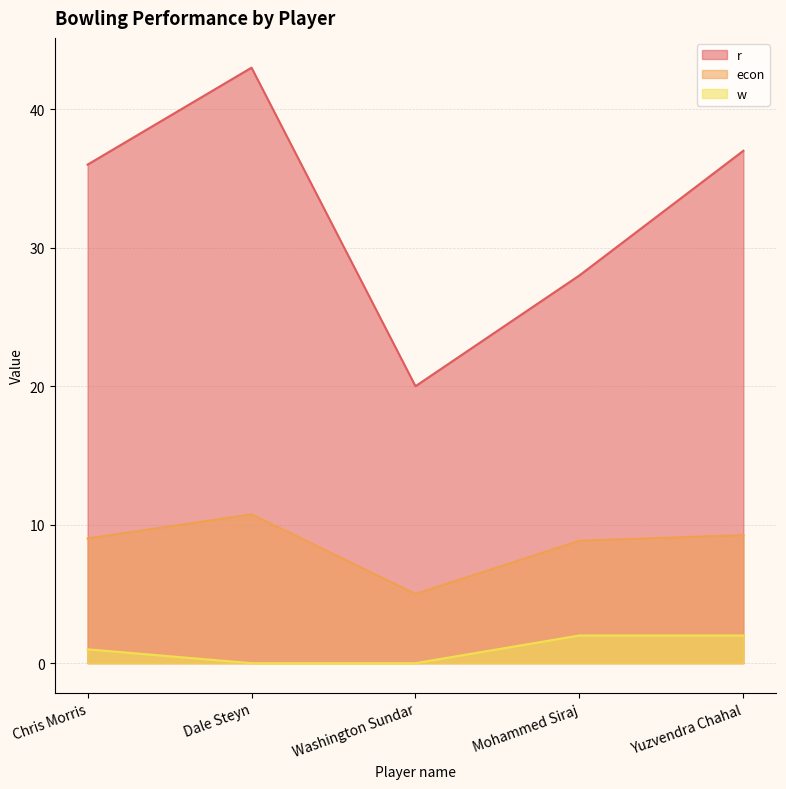

What position from the left is Chris Morris?

1